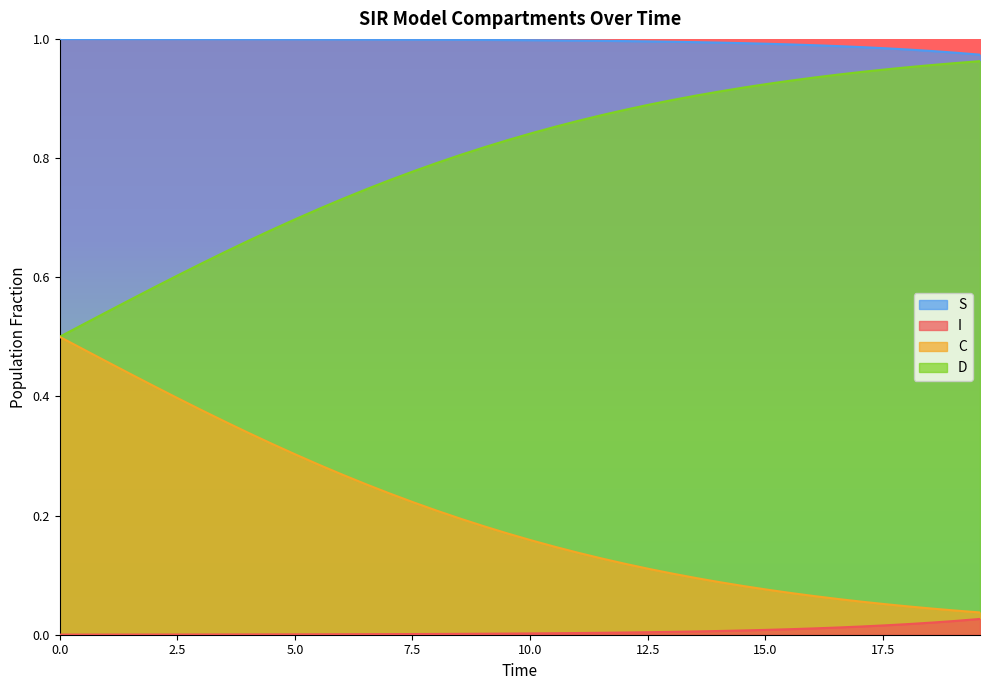

Which series has the largest range (max minus min)?

D